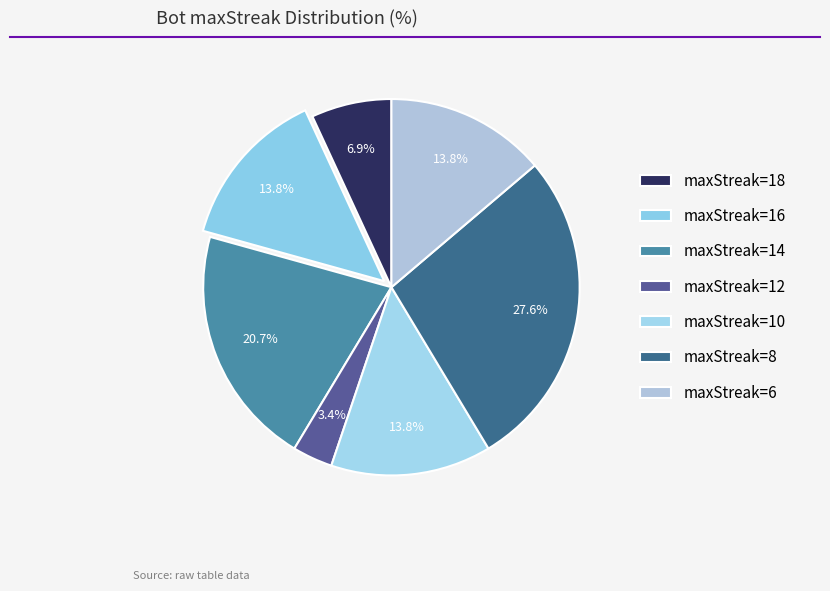

How many slices are in this pie chart?

7